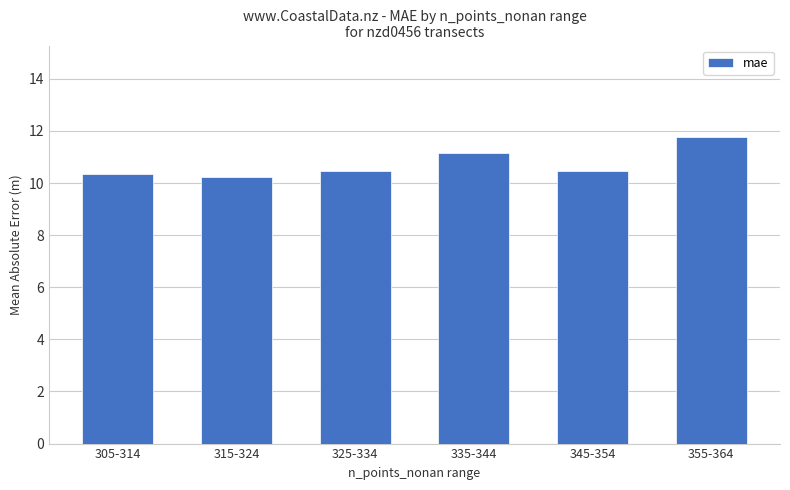

The chart shows a value of 2.9 at 355-364. True or false?

False